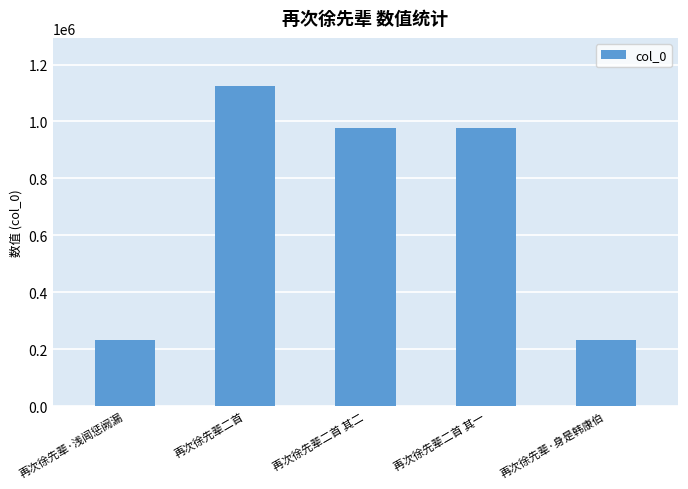

What is the change in value from 再次徐先辈二首 to 再次徐先辈二首 其一?

-146518